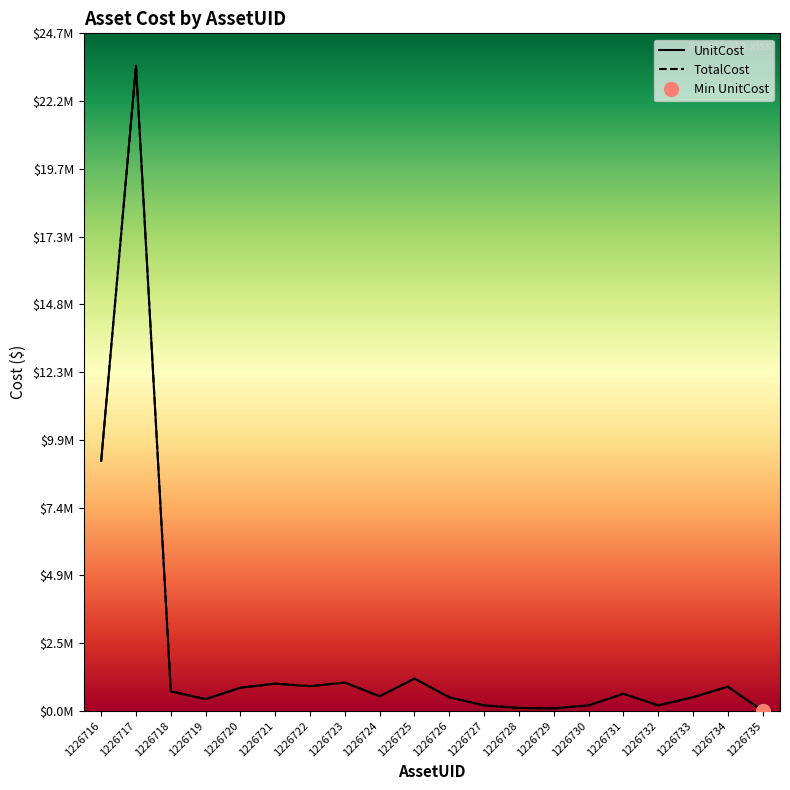

What is the maximum value for UnitCost?

23486551.4